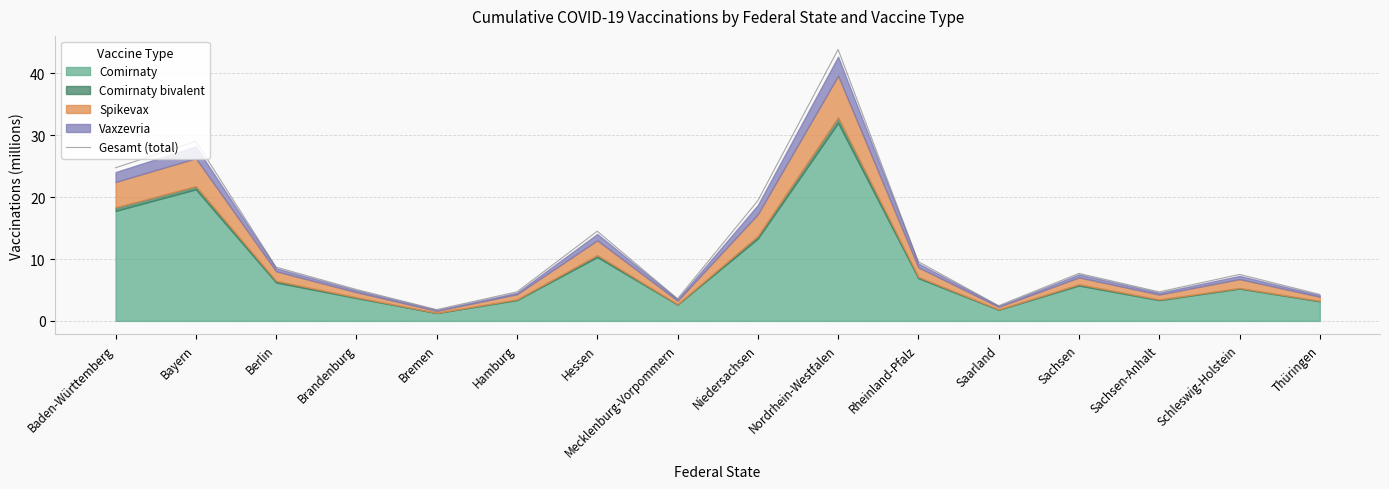

Rank the categories by value from highest to lowest.

Nordrhein-Westfalen, Bayern, Baden-Württemberg, Niedersachsen, Hessen, Rheinland-Pfalz, Berlin, Sachsen, Schleswig-Holstein, Brandenburg, Hamburg, Sachsen-Anhalt, Thüringen, Mecklenburg-Vorpommern, Saarland, Bremen